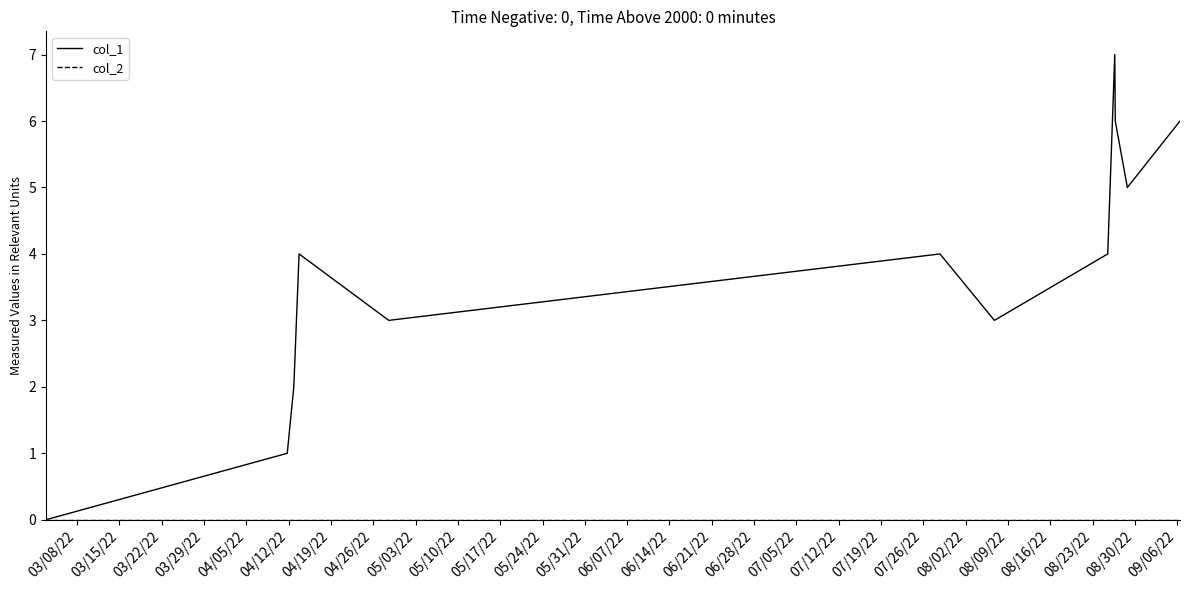

Which series has the largest total across all categories?

col_1